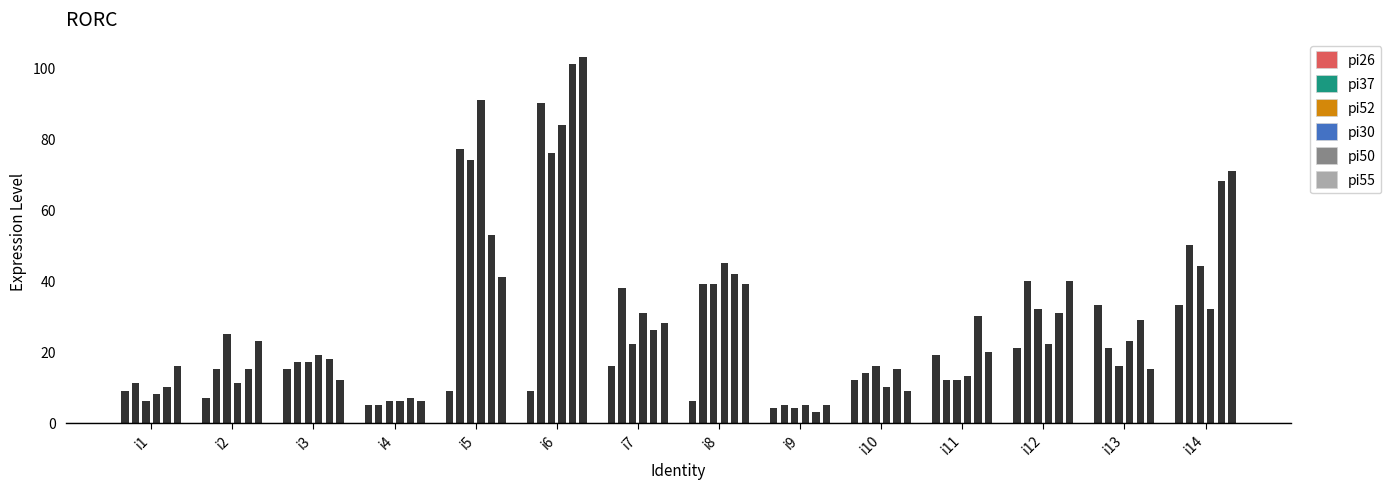

What are all the series names shown in the legend?

pi26, pi37, pi52, pi30, pi50, pi55